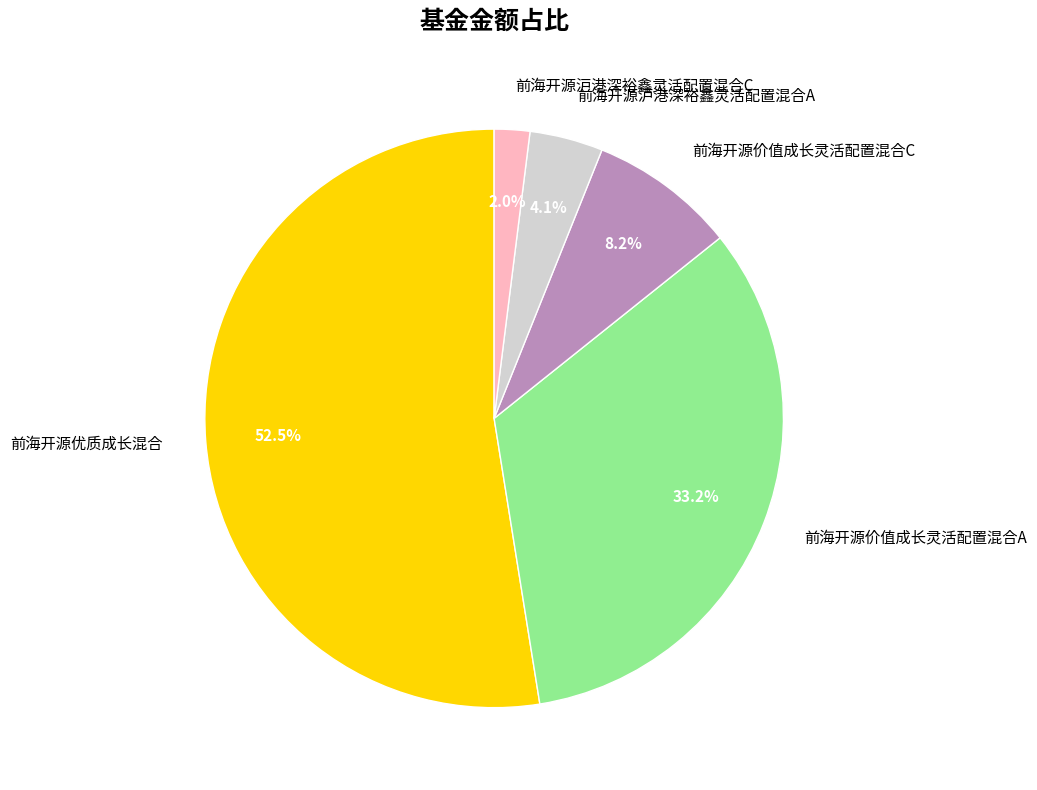

To the nearest percent, what is the combined percentage of 前海开源沪港深裕鑫灵活配置混合C and 前海开源价值成长灵活配置混合A?

35%